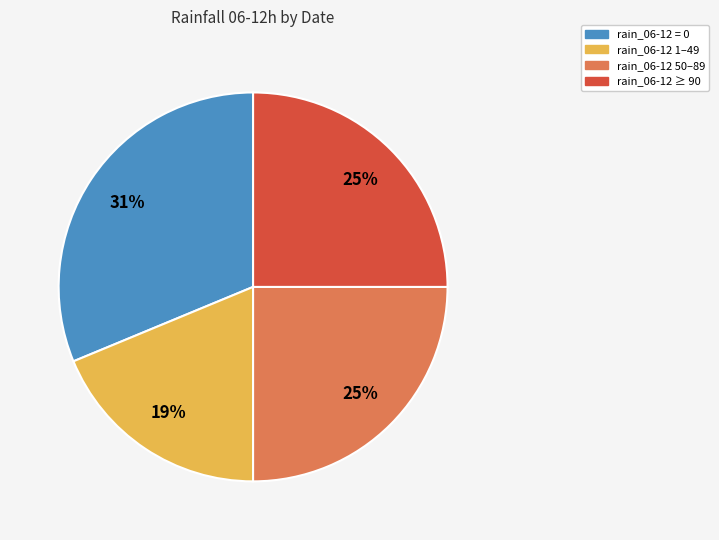

Does any single category account for the majority?

No